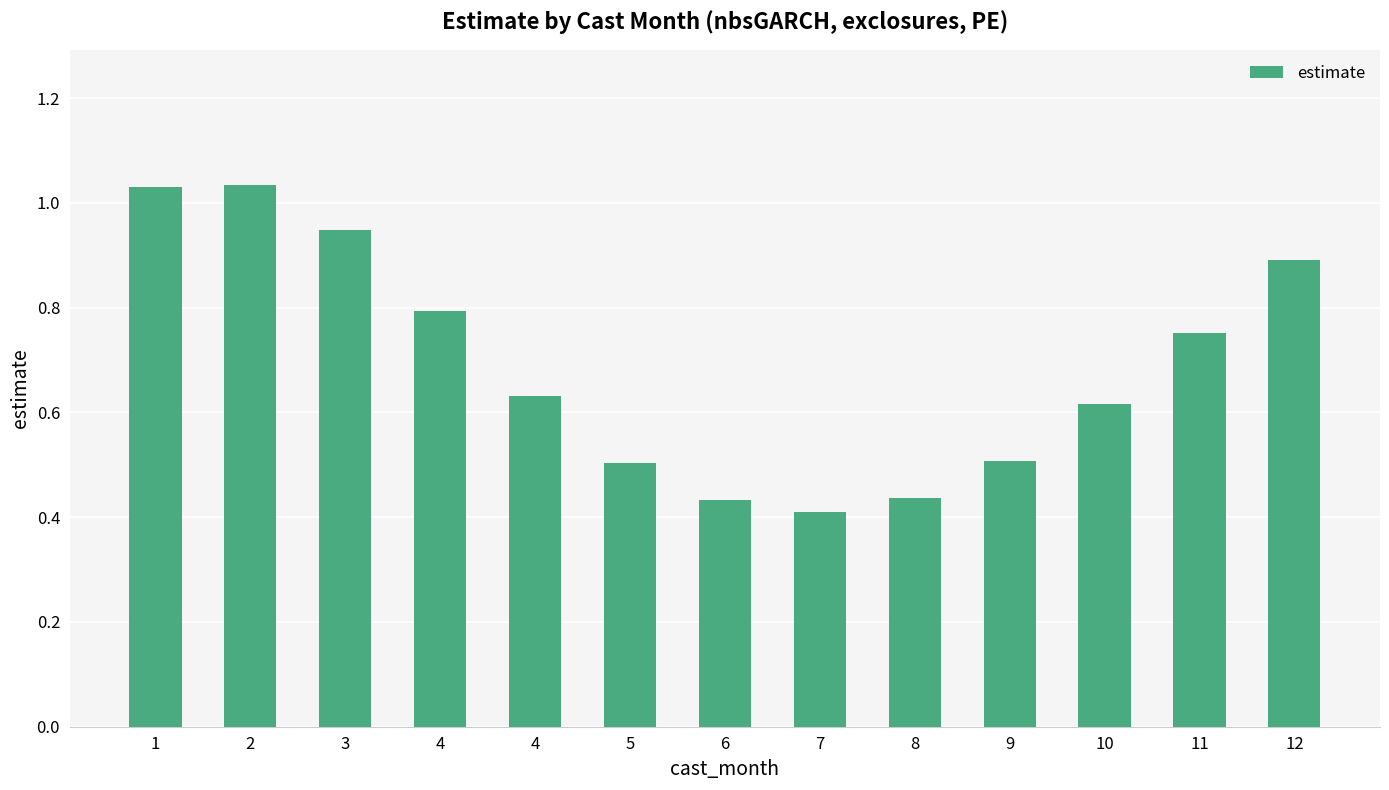

How many data points does each series have?

13